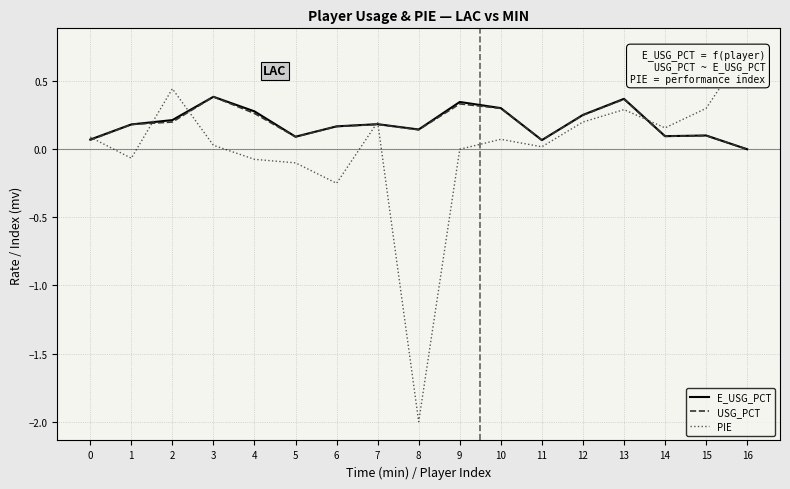

Which category has the lowest value in the PIE series?

8